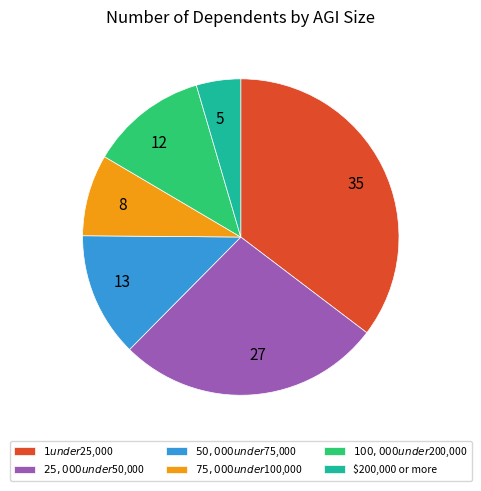

Do 35 and 13 together represent more than half of the pie?

No